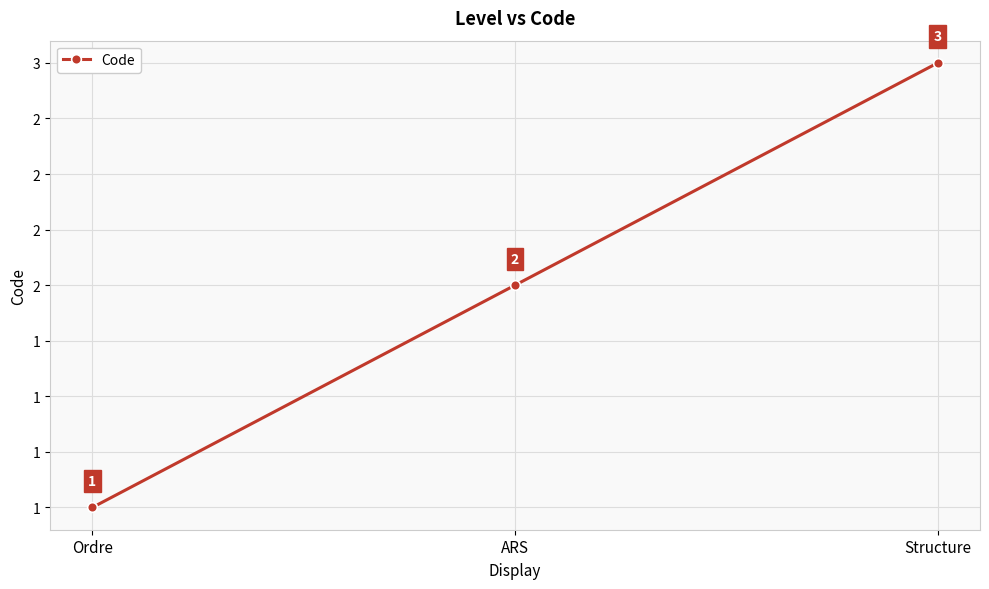

Reading right to left, what are all the values shown in this chart?

Structure=3	ARS=2	Ordre=1